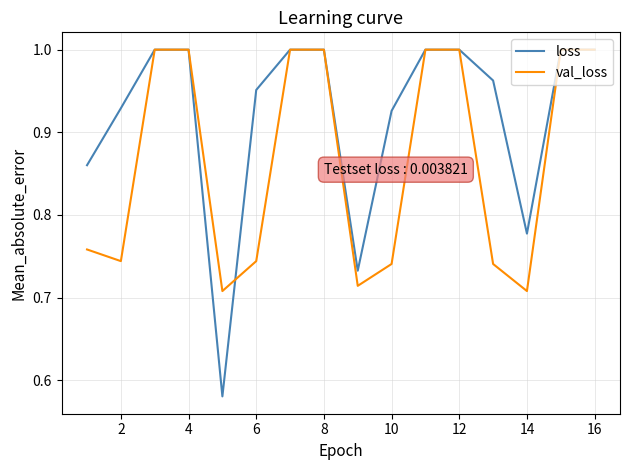

Which series has the largest total across all categories?

loss